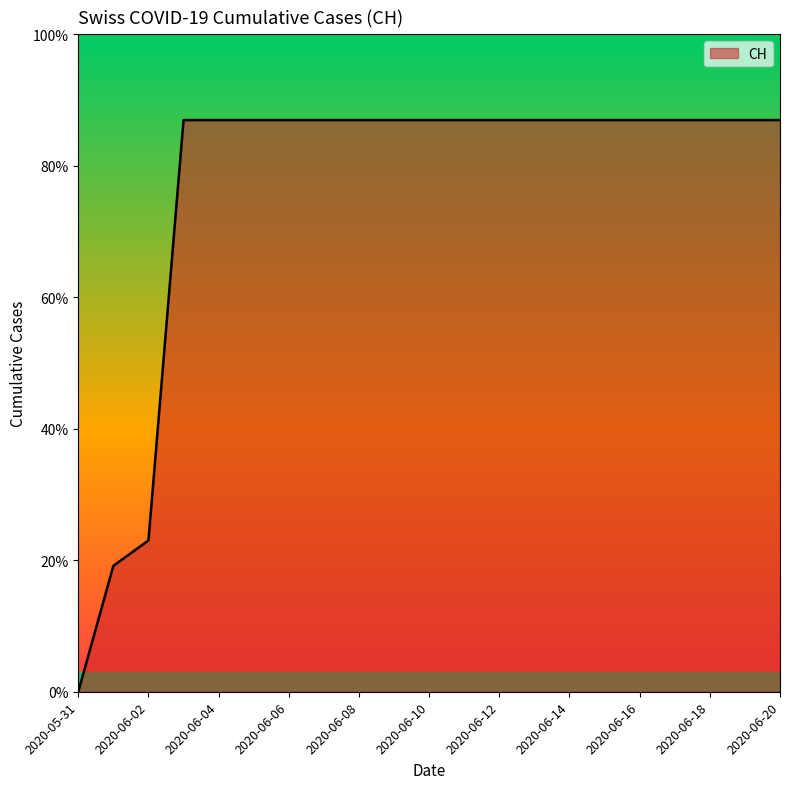

Does the chart display data point markers on the line(s)?

No